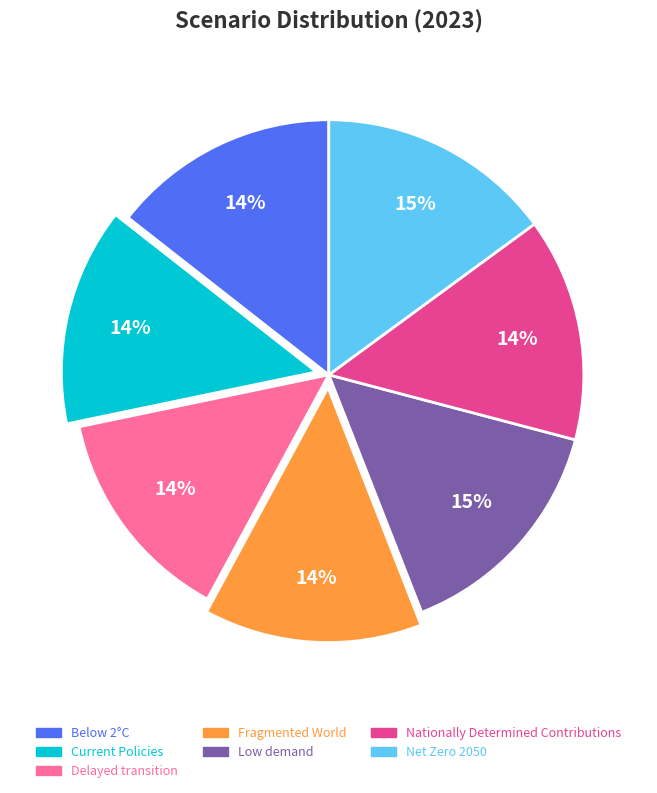

Which has a higher value, Fragmented World or Net Zero 2050?

Net Zero 2050